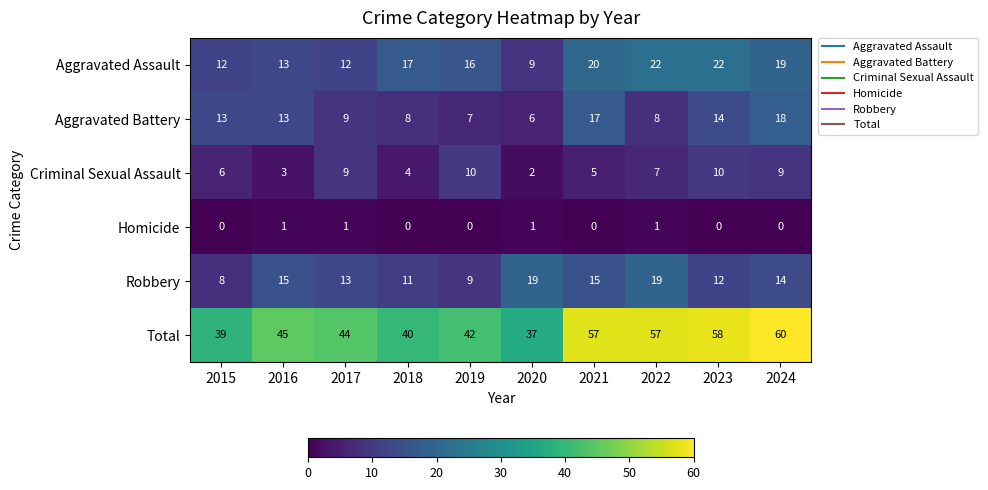

Which series changed the most between 2022 and 2024?

Aggravated Battery